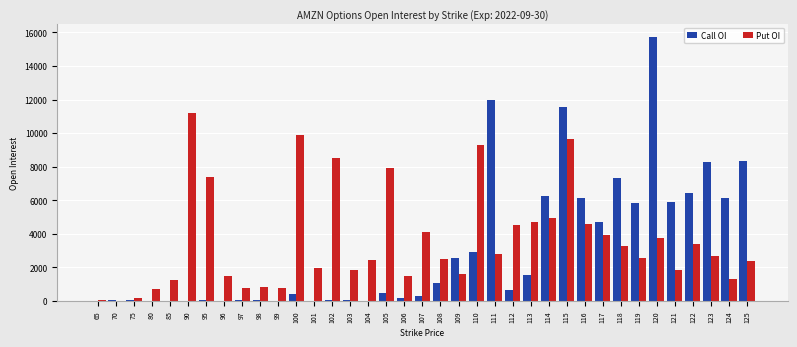

At which category is the sum across all series the highest?

115